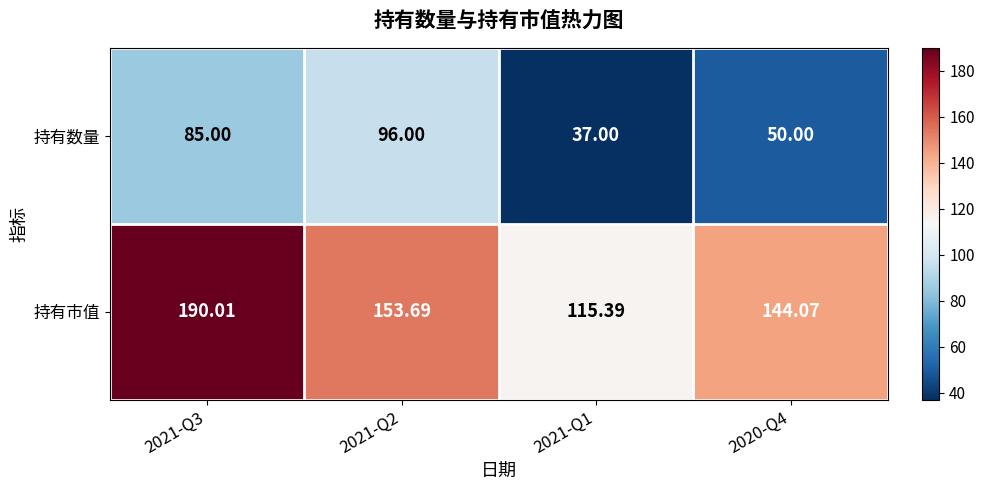

List the series in order of their overall mean, highest first.

持有市值, 持有数量